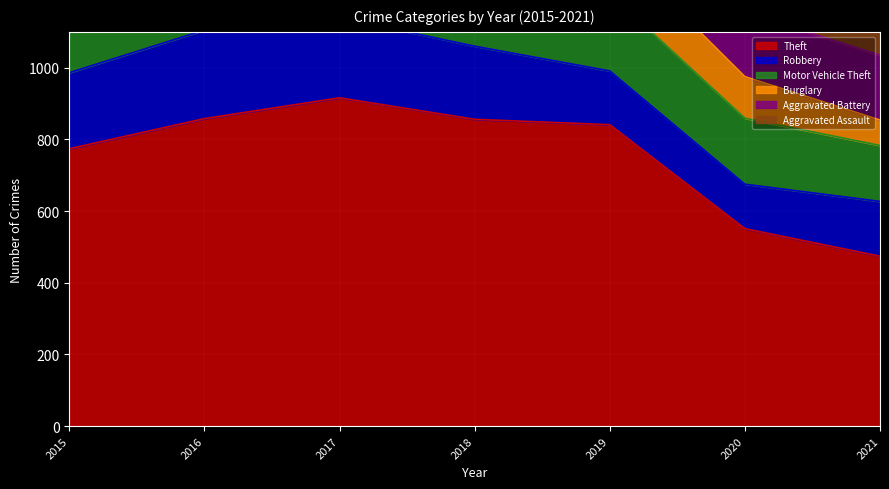

What is the difference between the second highest and second lowest values in the Aggravated Assault series?

29